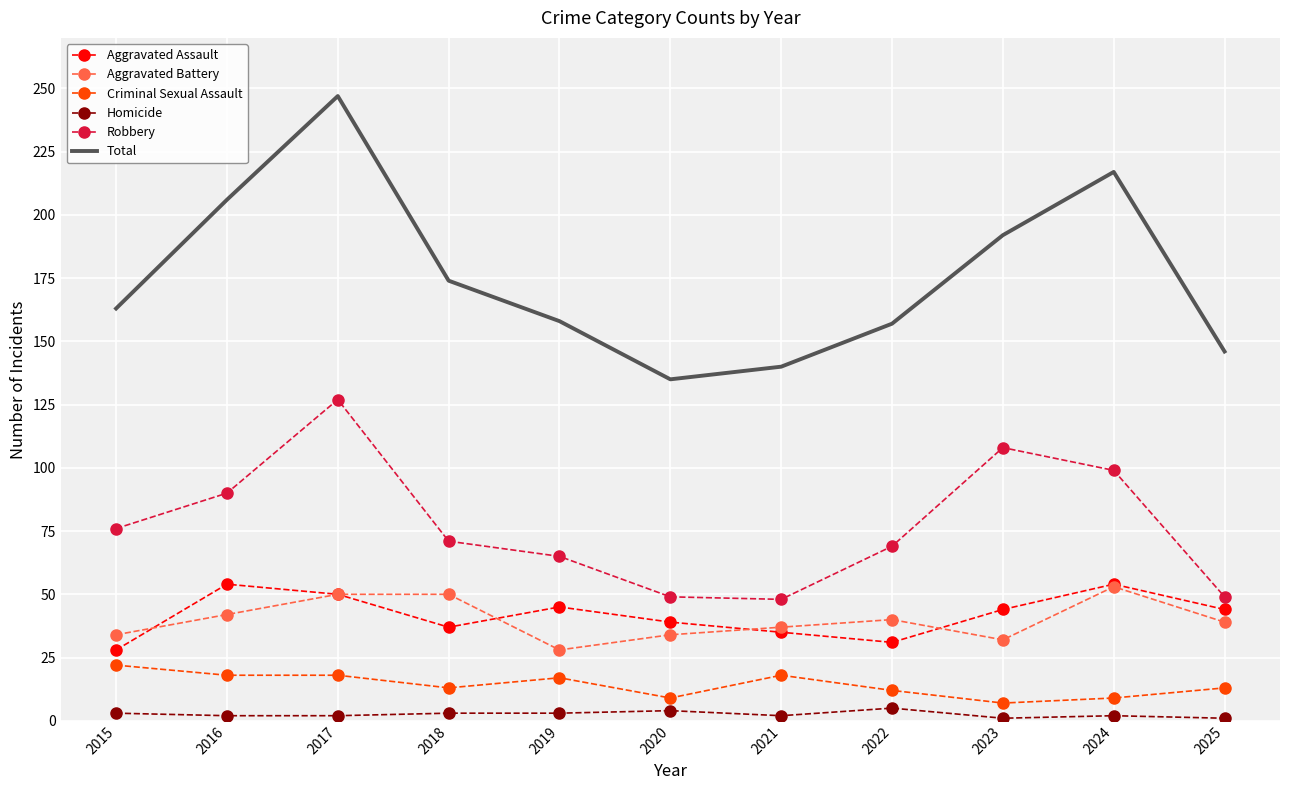

What value does the Robbery series have at 2015, to the nearest 10?

80